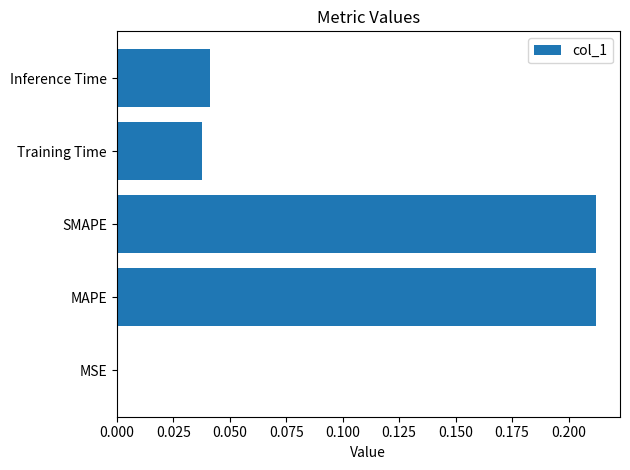

True or false: the data shows 0.1 at Training Time.

False